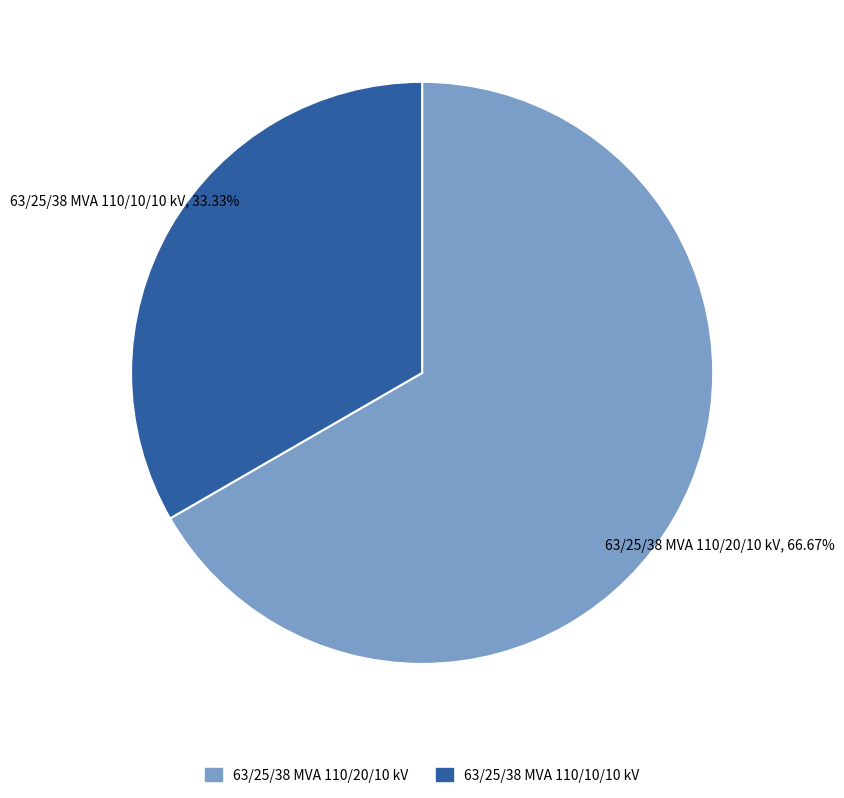

Approximately how many times larger is the value at 63/25/38 MVA 110/10/10 kV compared to 63/25/38 MVA 110/20/10 kV?

0.5